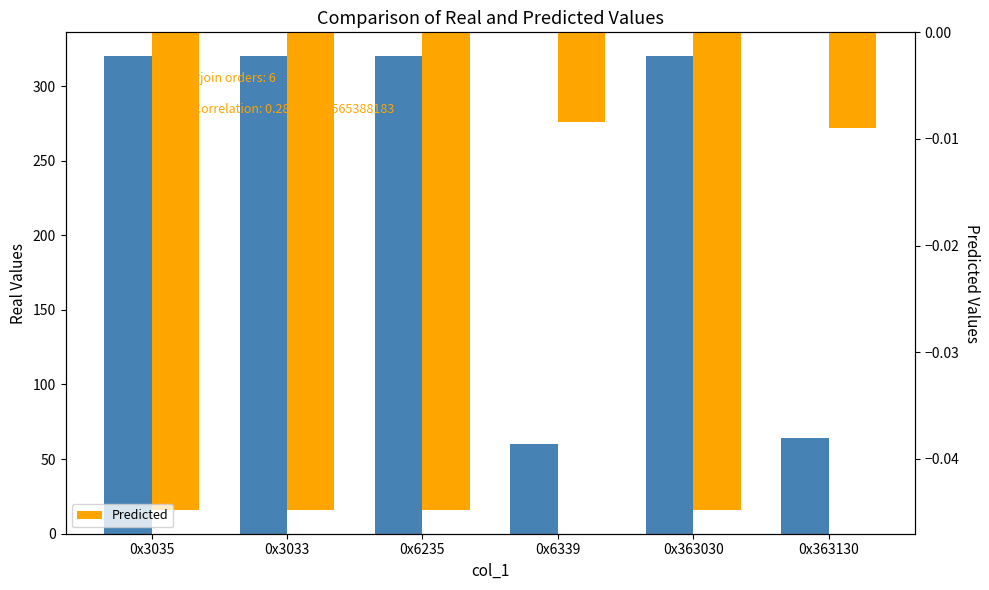

At which label is Predicted closest to 0?

0x6339